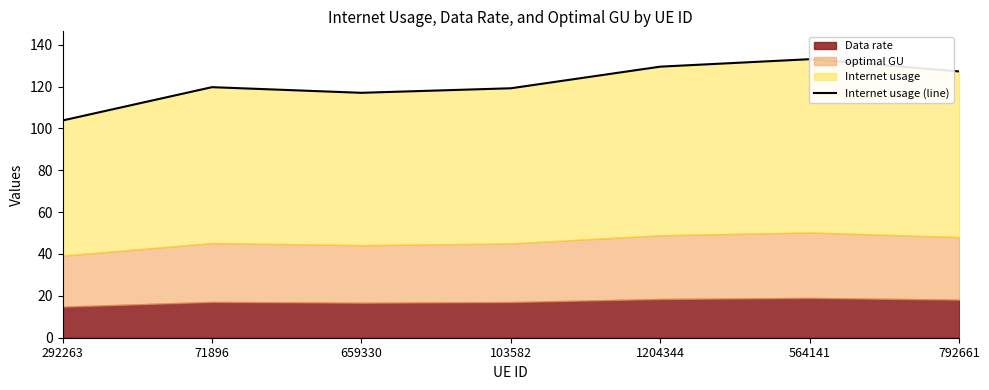

What is the difference between the maximum and minimum values?

29.3